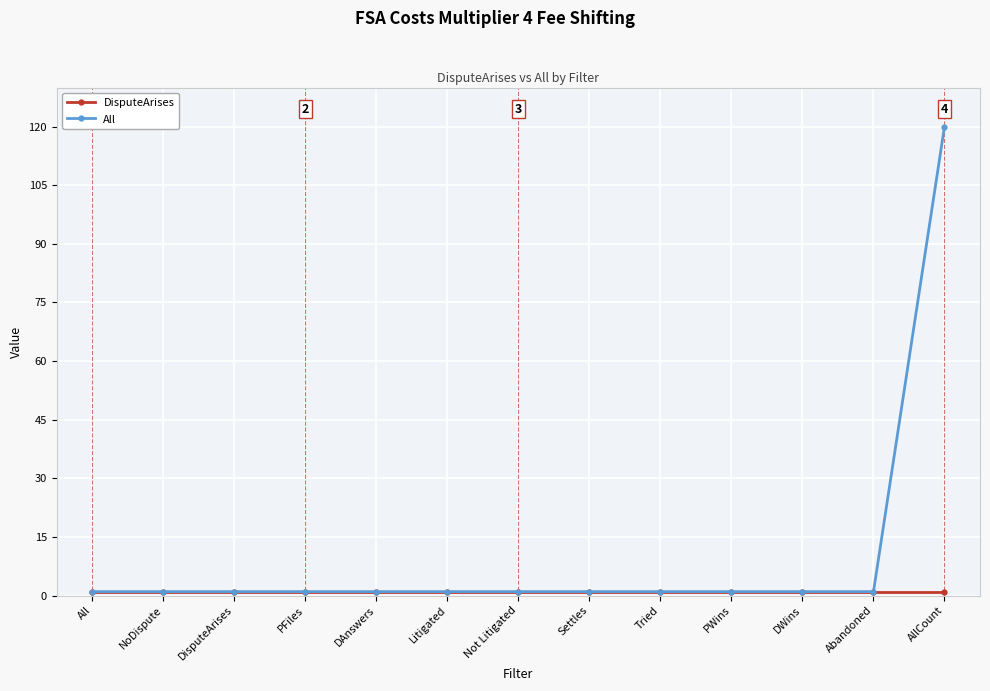

What is the label of the 11th point from the left?

DWins